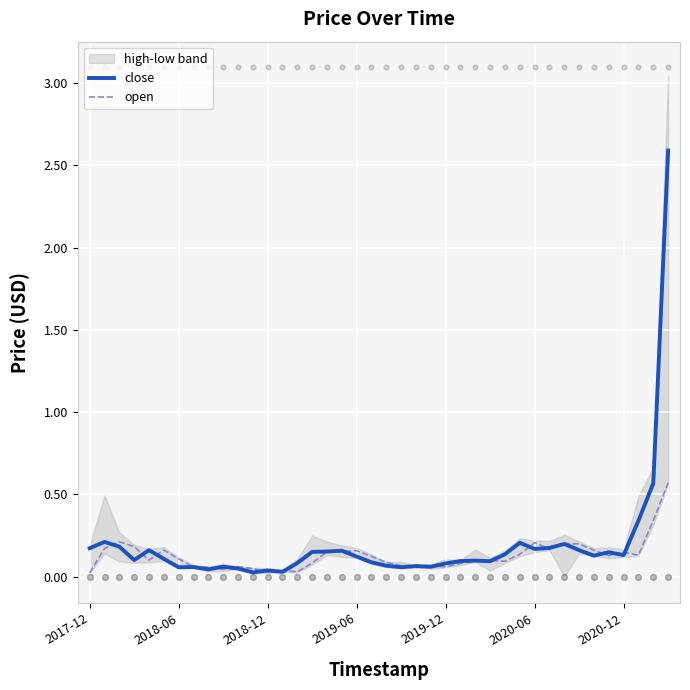

What is the total value across all series at 13?

0.1